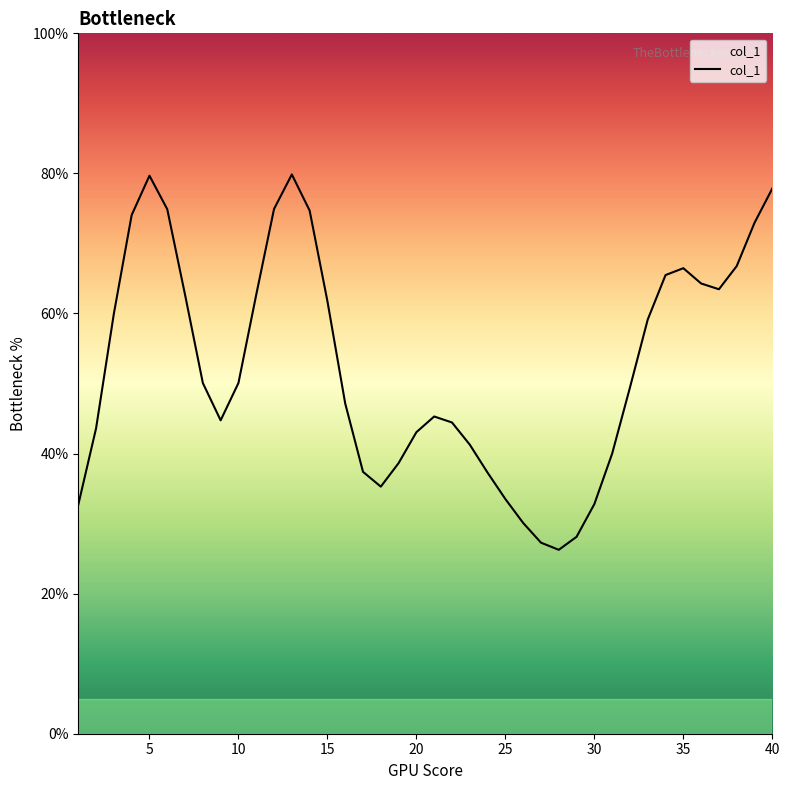

Does the chart display data point markers on the line(s)?

No